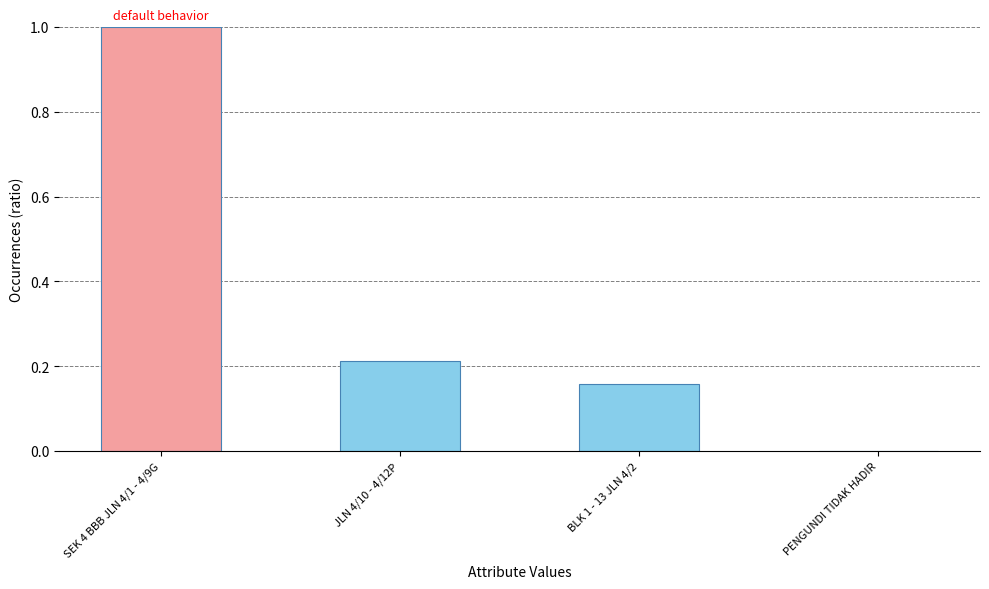

What is the change in value from JLN 4/10 - 4/12P to PENGUNDI TIDAK HADIR?

-0.2